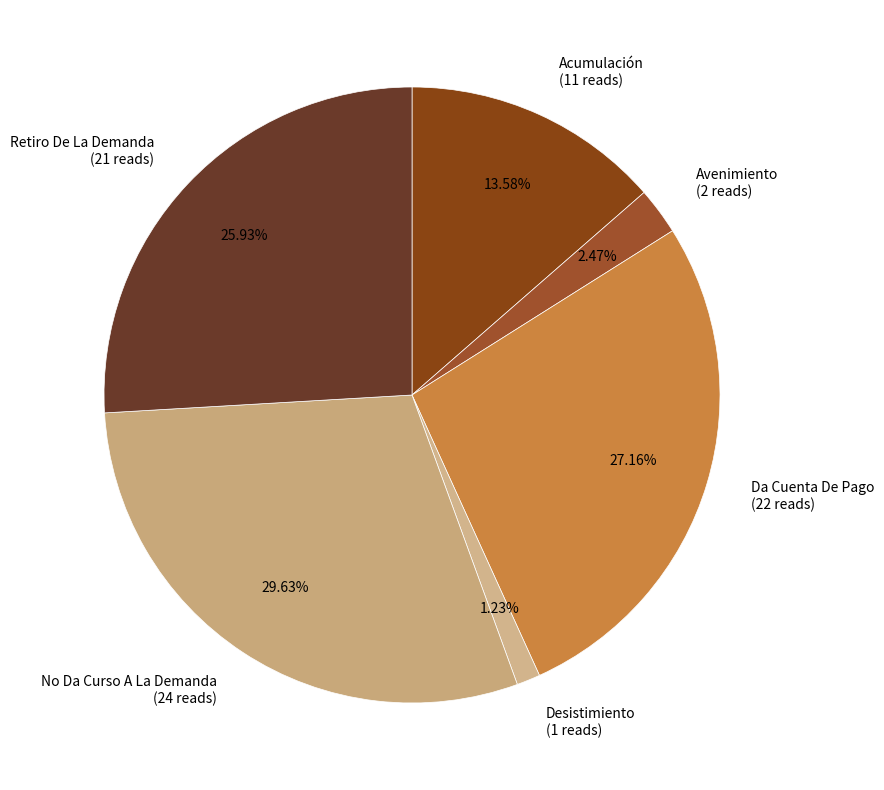

Between Avenimiento and Retiro De La Demanda, which is larger?

Retiro De La Demanda